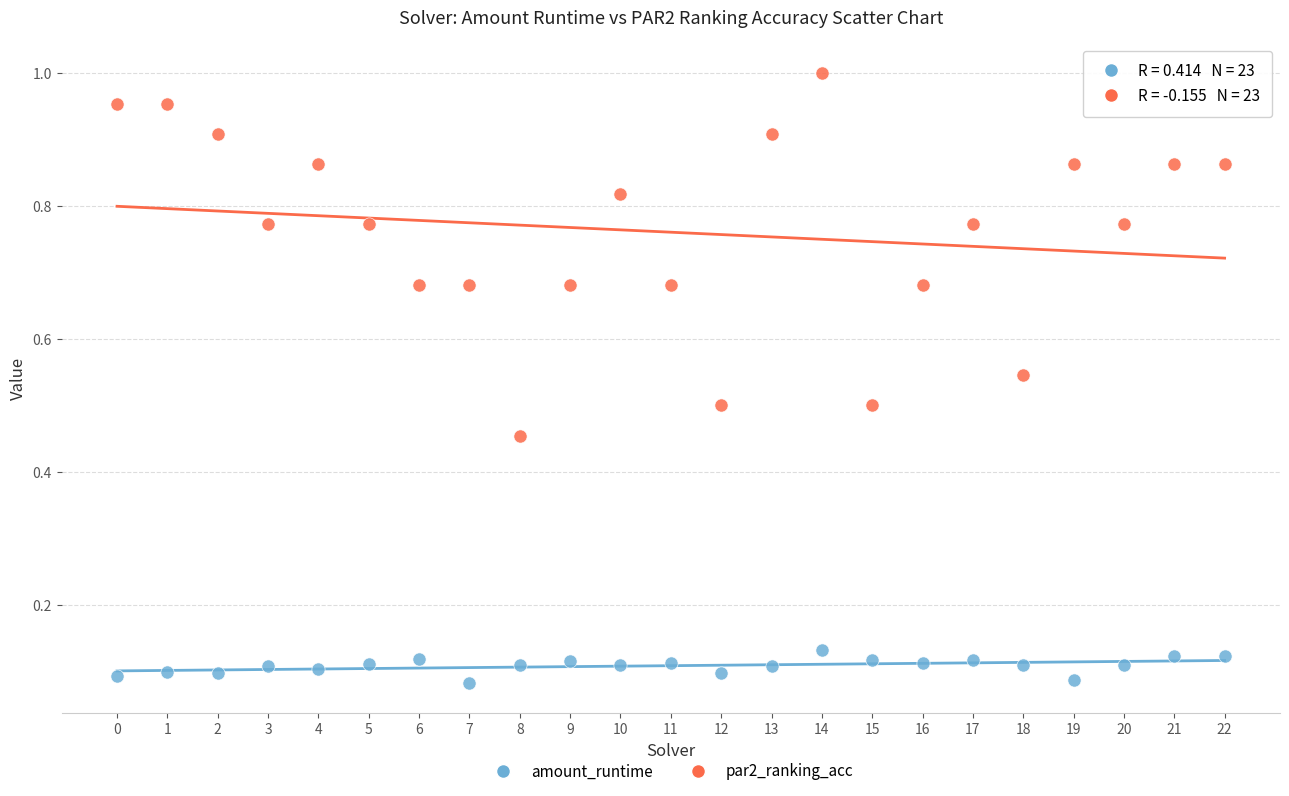

Which series has the widest spread of Y values?

par2_ranking_acc